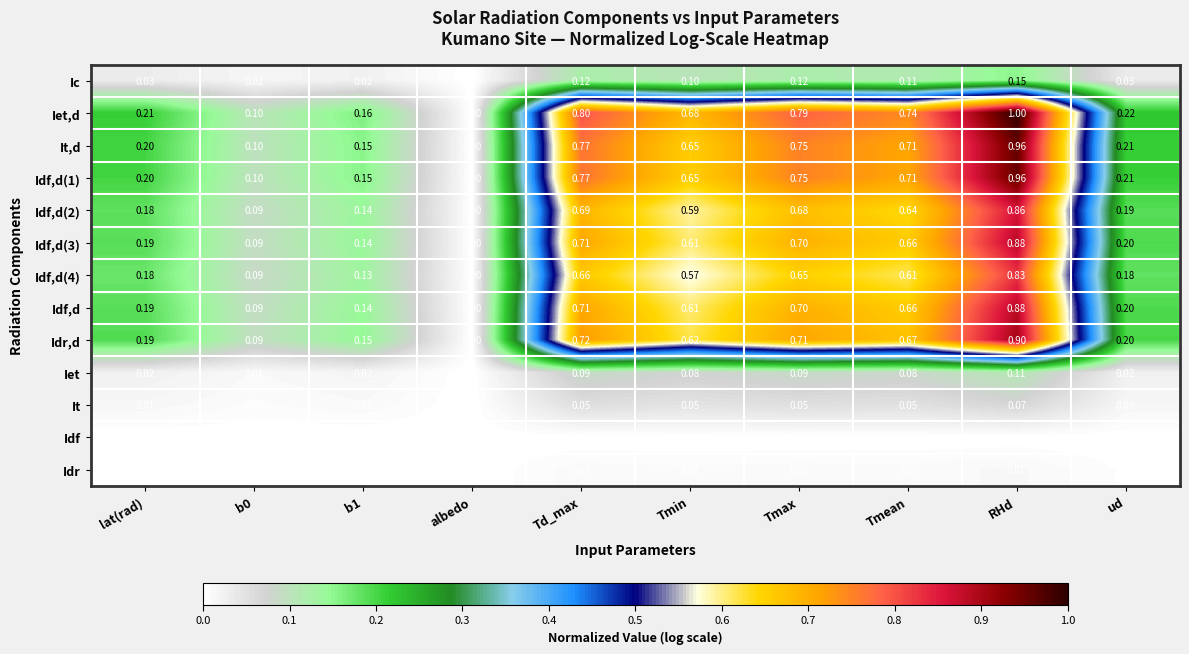

Which series has the widest spread of values?

Iet,d